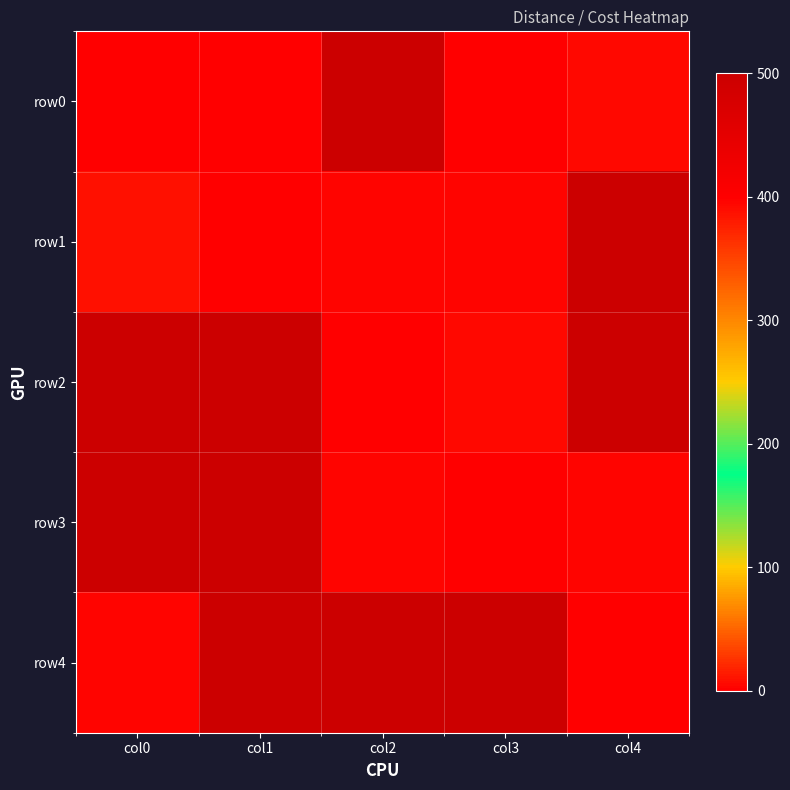

Between col0 and col1, which series saw the biggest shift?

row4